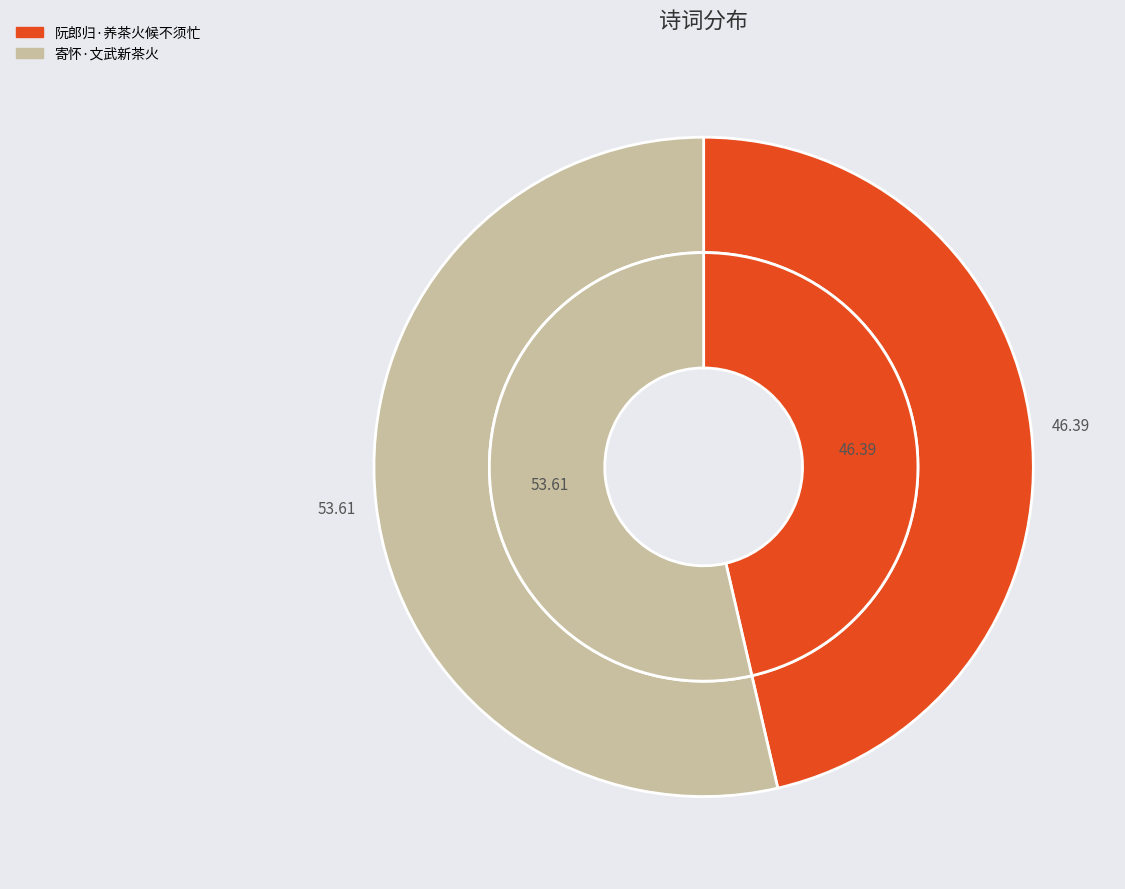

Which slice is the smallest?

阮郎归·养茶火候不须忙